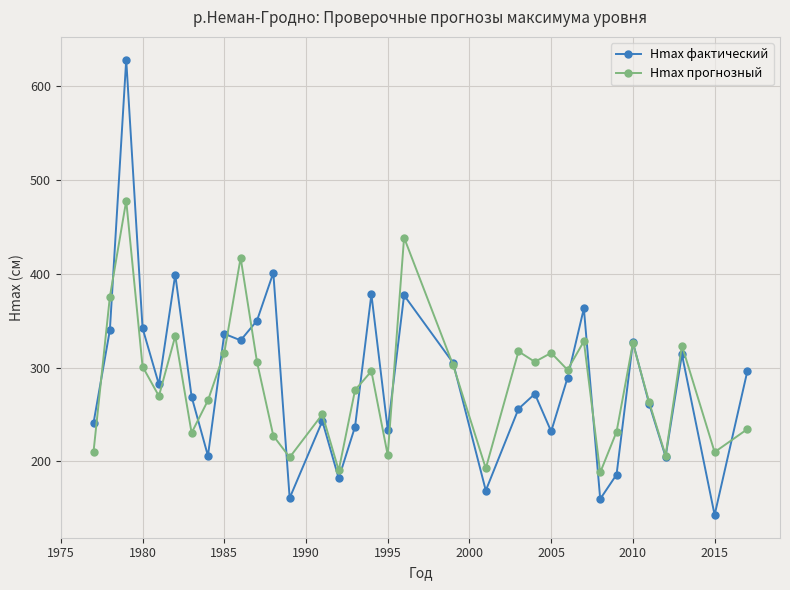

Rank the series by their maximum value, from highest to lowest.

Hmax фактический, Hmax прогнозный